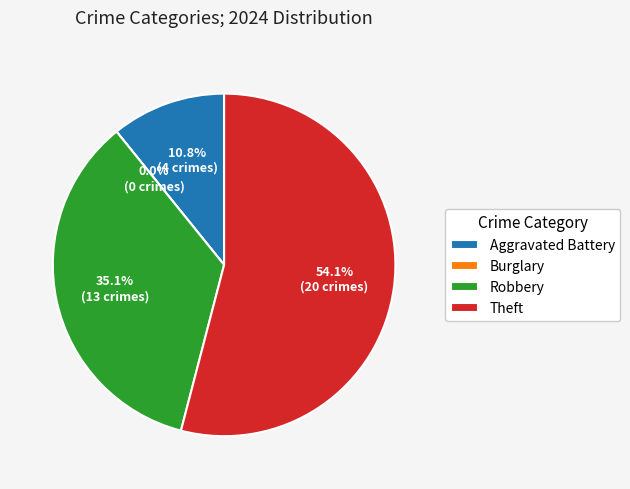

To the nearest percent, what portion does Theft represent?

54%